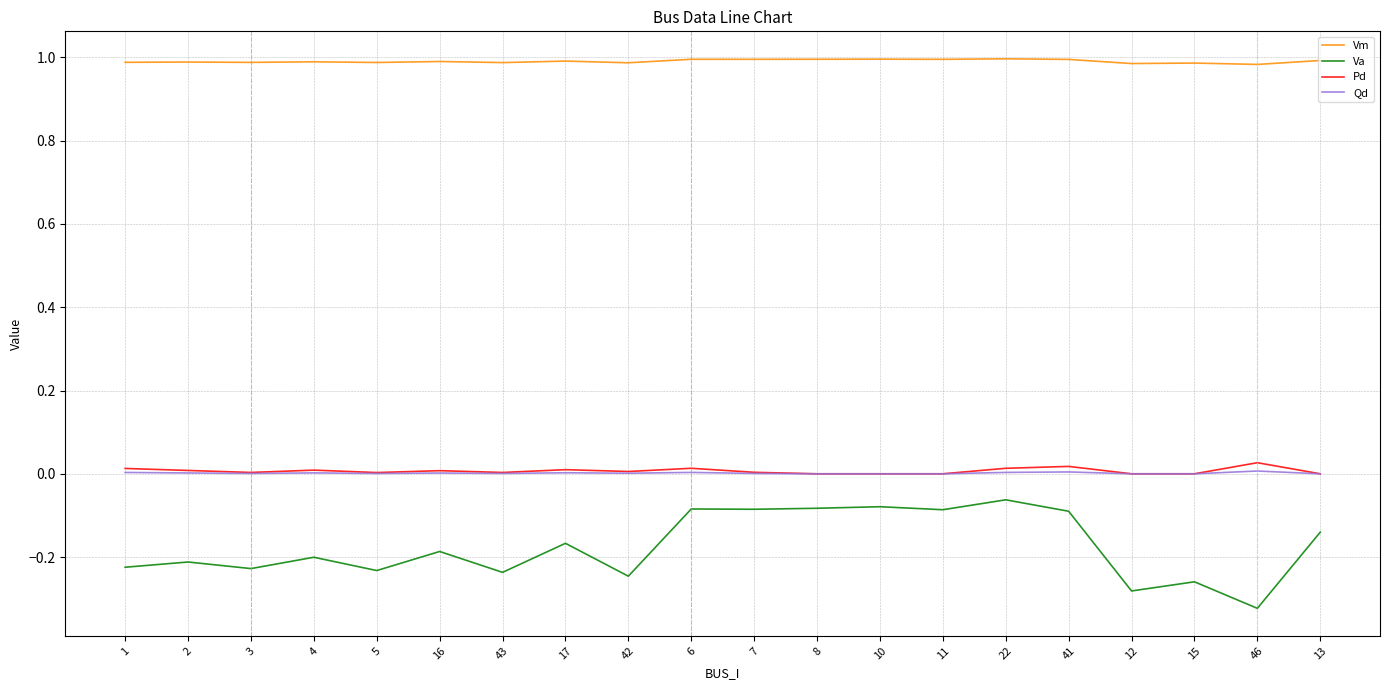

True or false: Va has a value of -0.1 at 1.

False